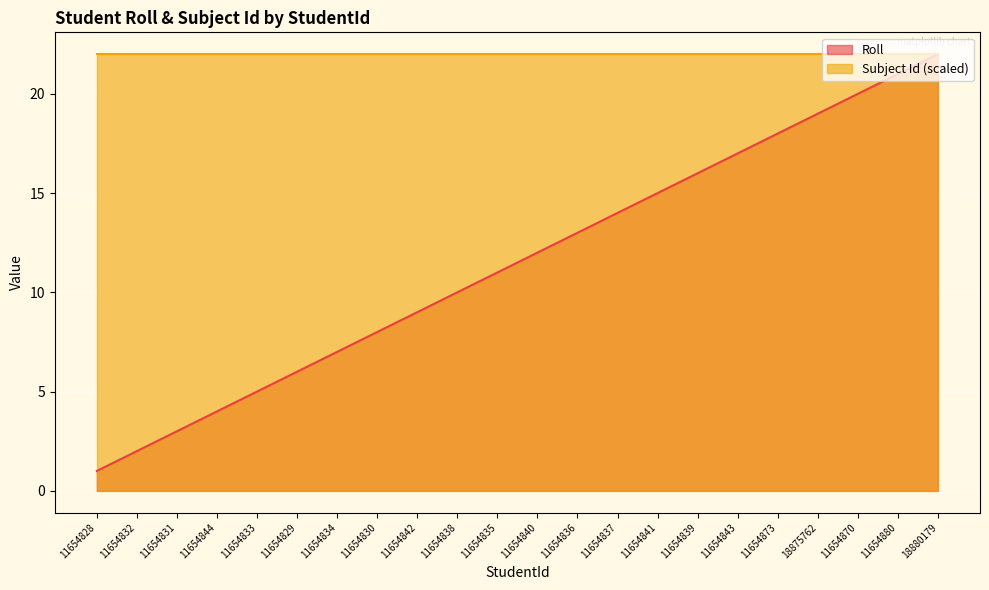

What is the minimum value shown in the chart?

1